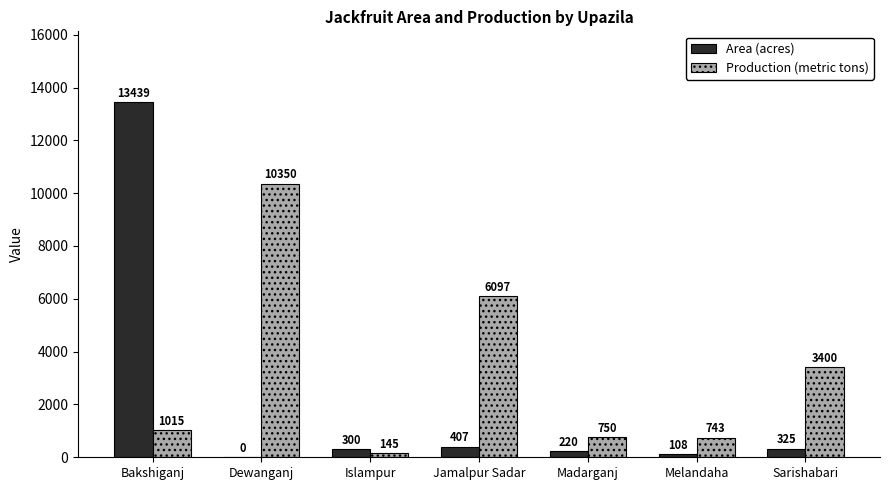

At which label is Area (acres) closest to 6719?

Jamalpur Sadar